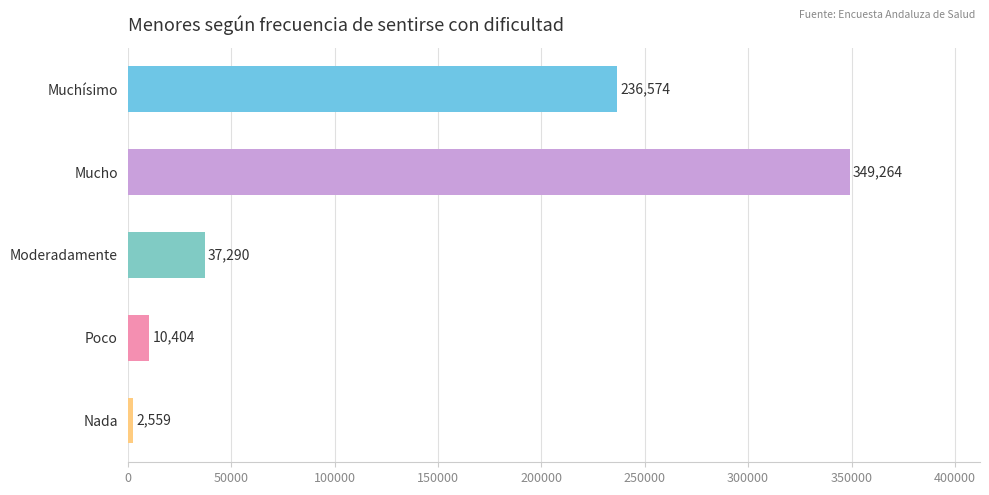

True or false: the data shows 37290 at Moderadamente.

True